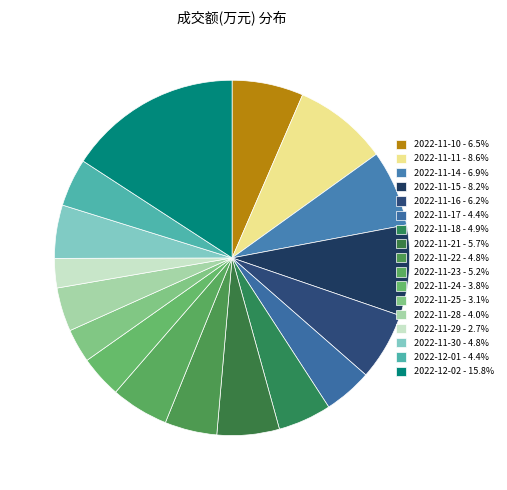

Which has a higher value, 2022-11-15 or 2022-11-29?

2022-11-15